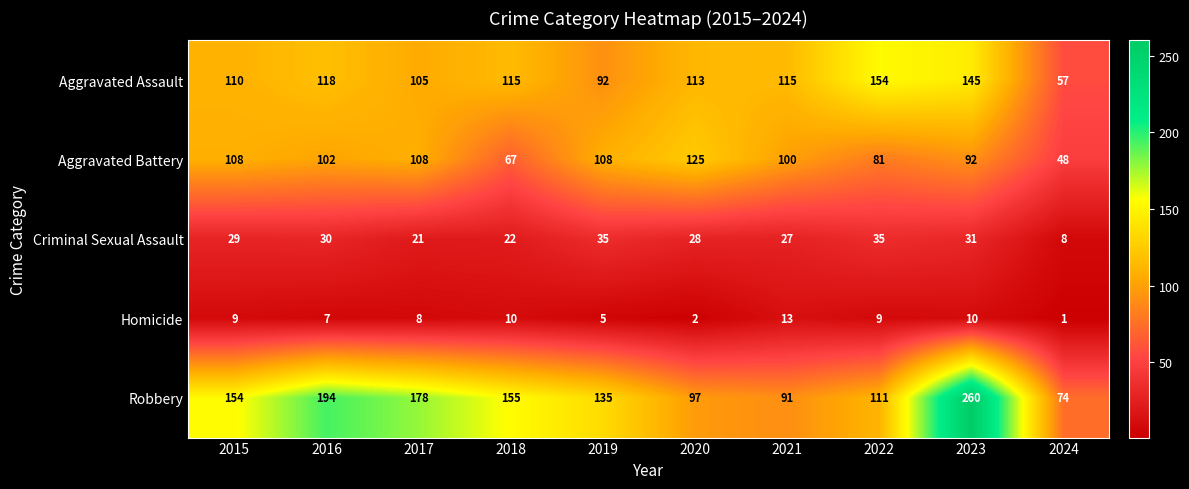

Which series has the largest total across all categories?

Robbery